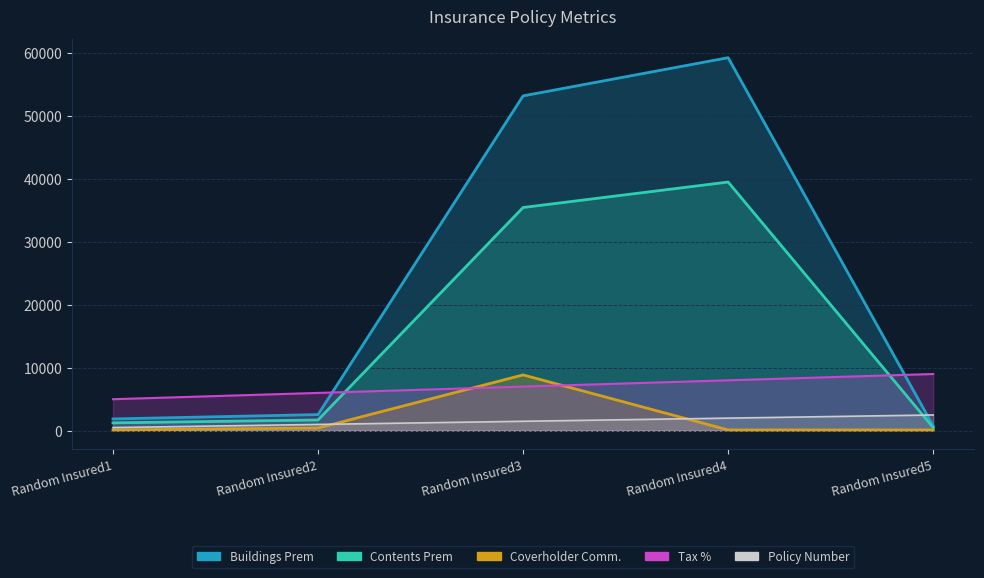

True or false: Tax % has a value of 5647.7 at Random Insured5.

False